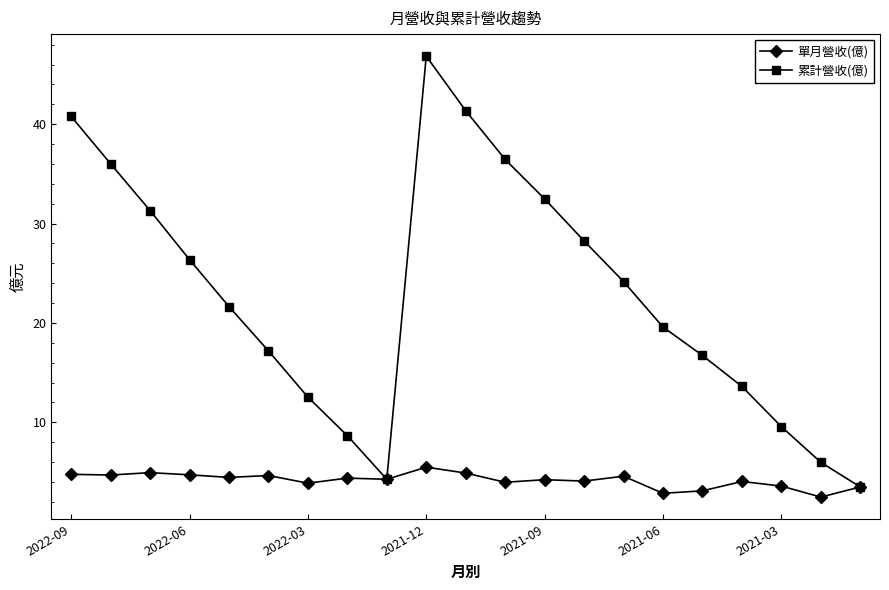

List the series in order of their peak value, lowest first.

單月營收(億), 累計營收(億)